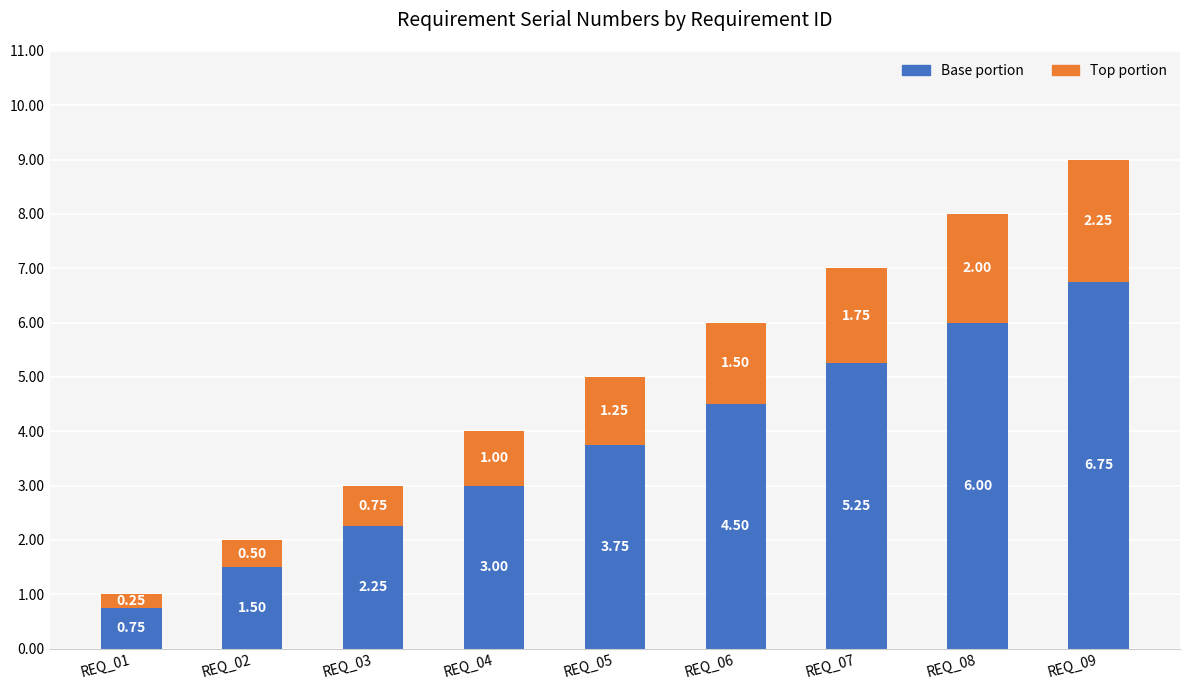

Does the chart contain any negative values?

No